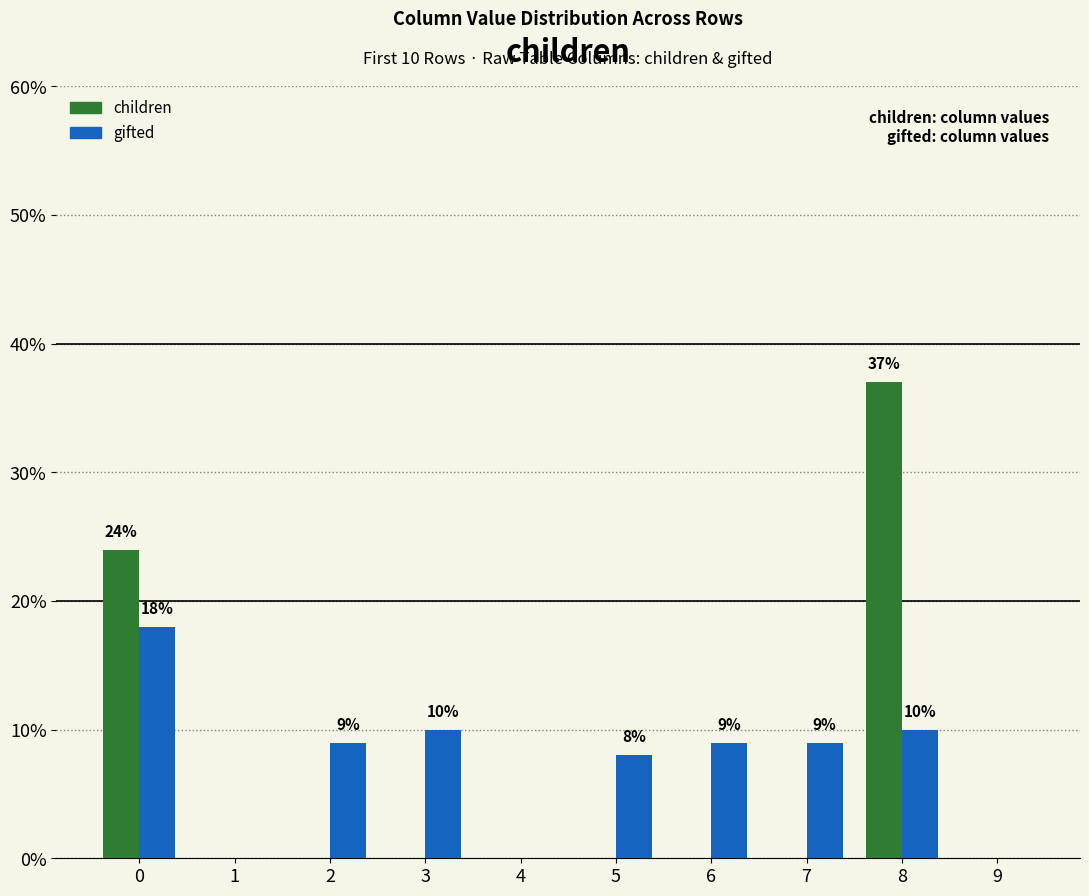

Rank the series at 6 from lowest to highest value.

children, gifted